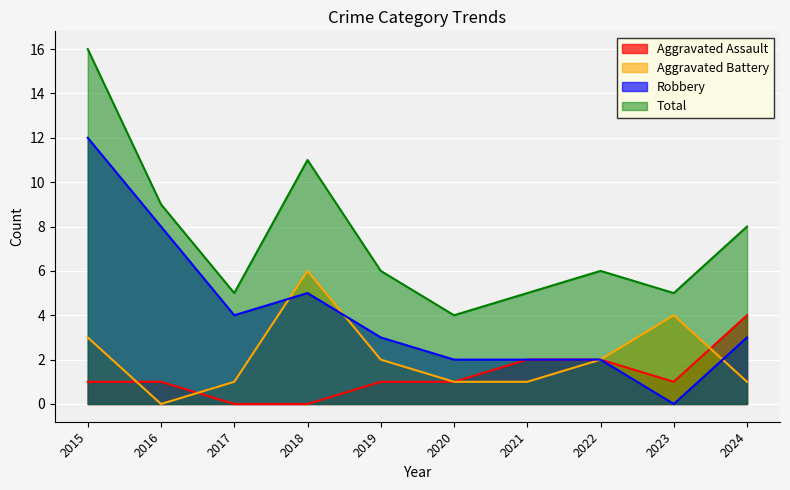

What is the difference between the Aggravated Battery values at 2022 and 2023?

2